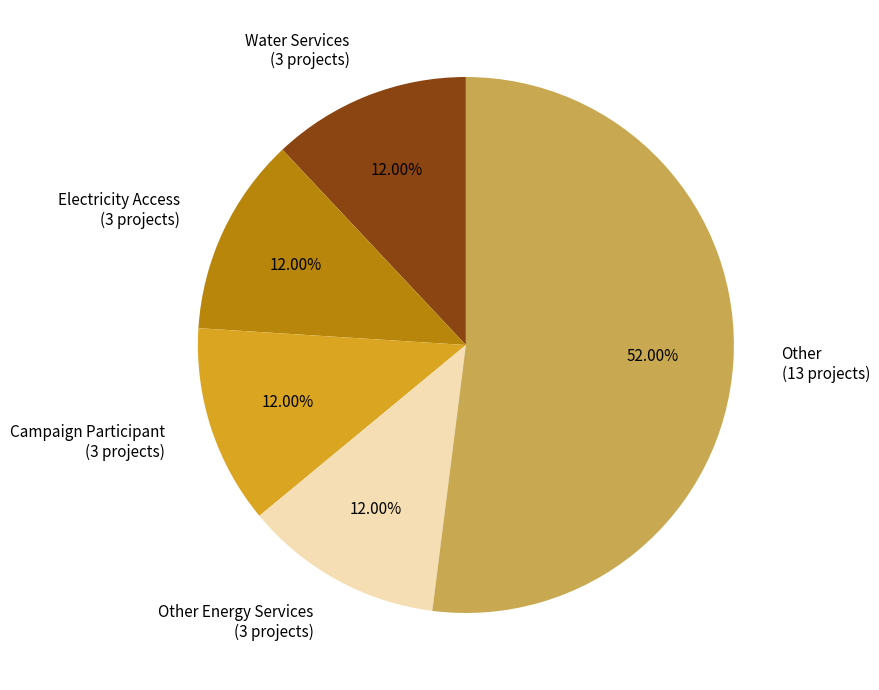

Is Other (13 projects) the majority of the pie?

Yes